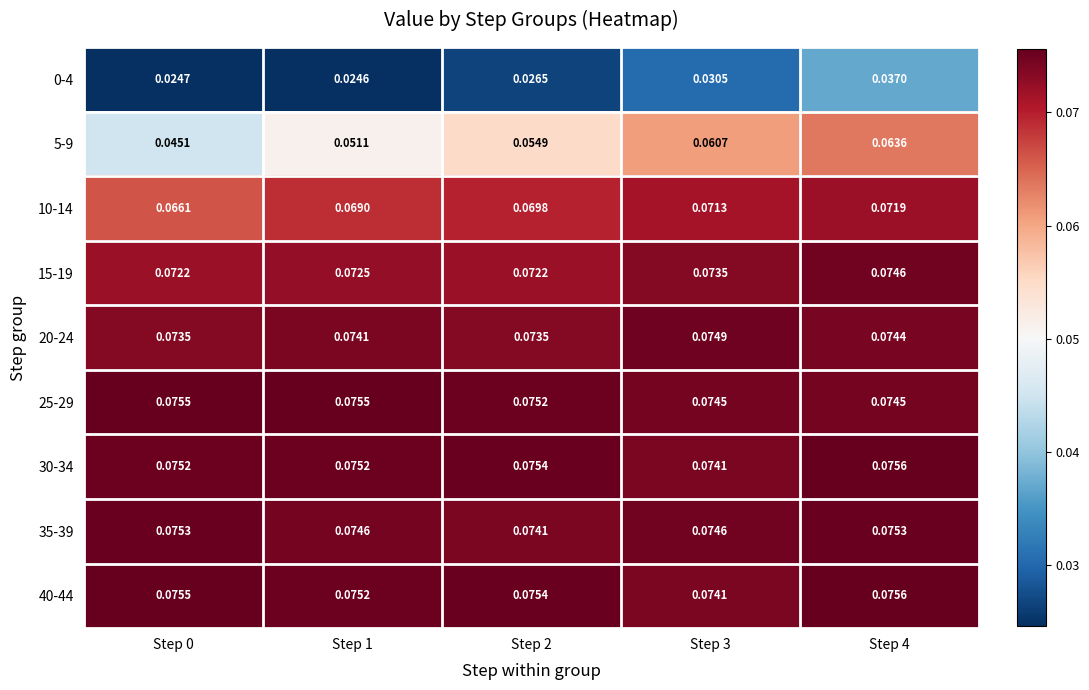

Is the value of 5-9 at Step 3 greater than the value of 40-44 at Step 1?

No